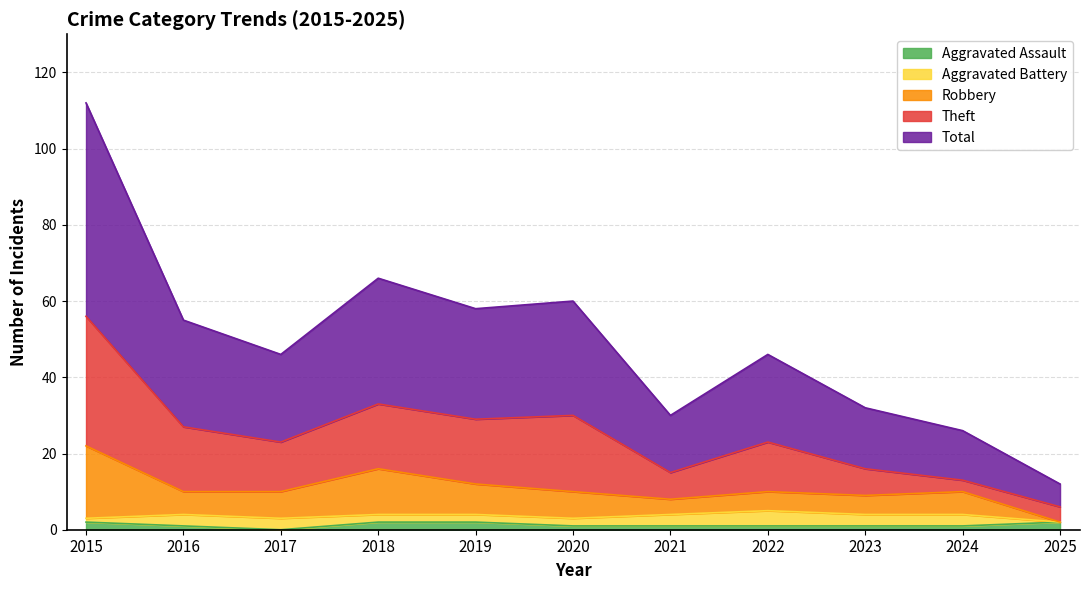

Which series has the widest spread of values?

Total